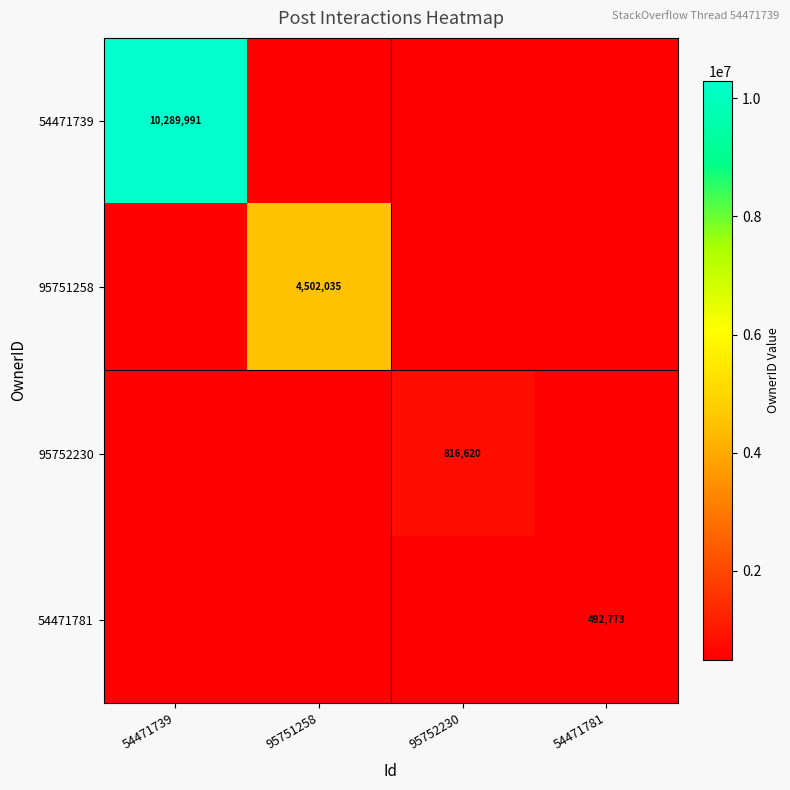

True or false: 54471781 has a value of 146458.9 at 54471781.

False